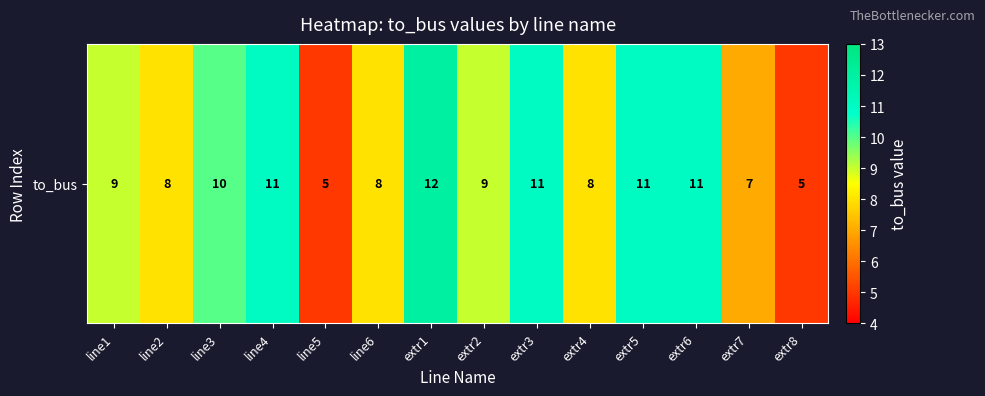

True or false: the data shows 8 at line2.

True